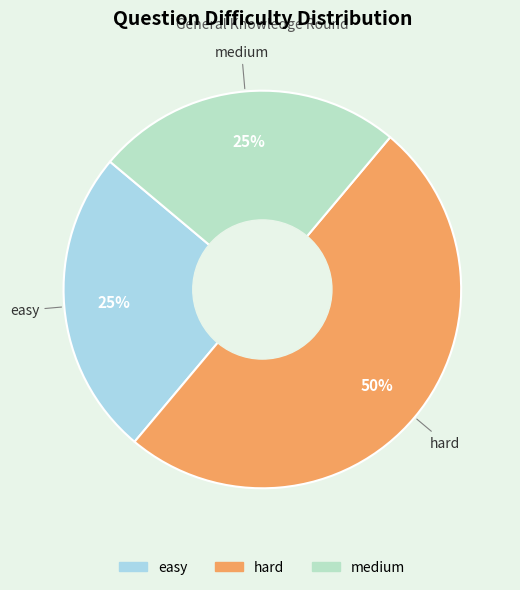

Which has a higher value, easy or hard?

hard